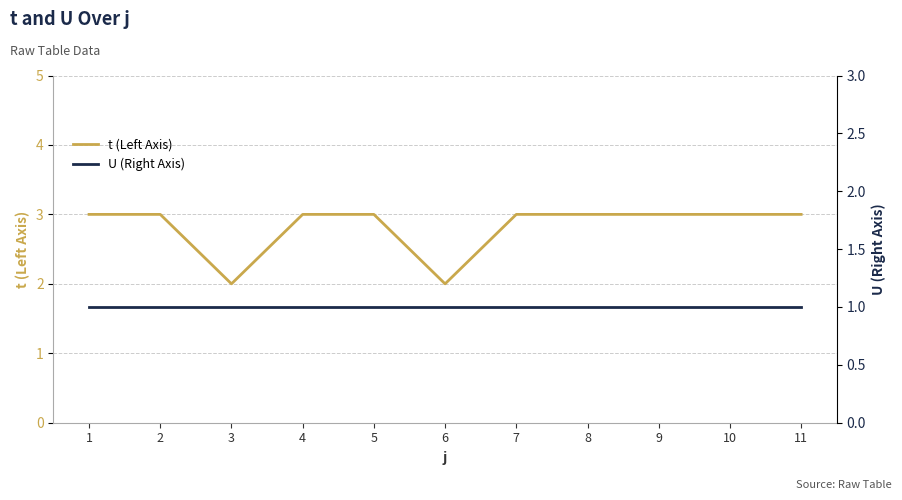

What is the spread (max minus min) of values at 5?

2